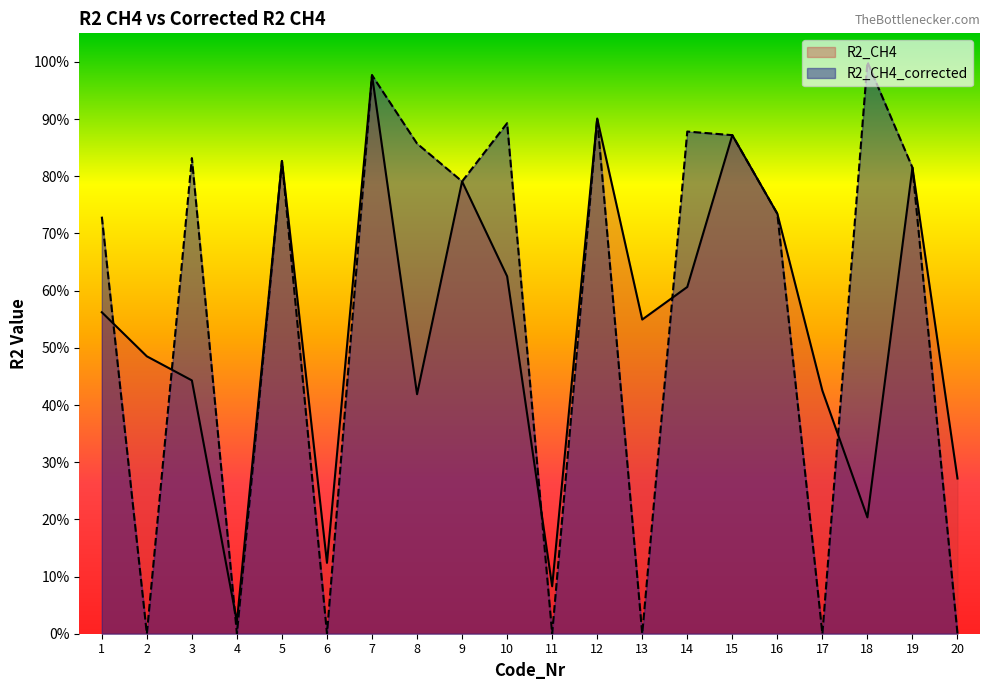

What is the difference between the R2_CH4 values at 9 and 4?

0.8